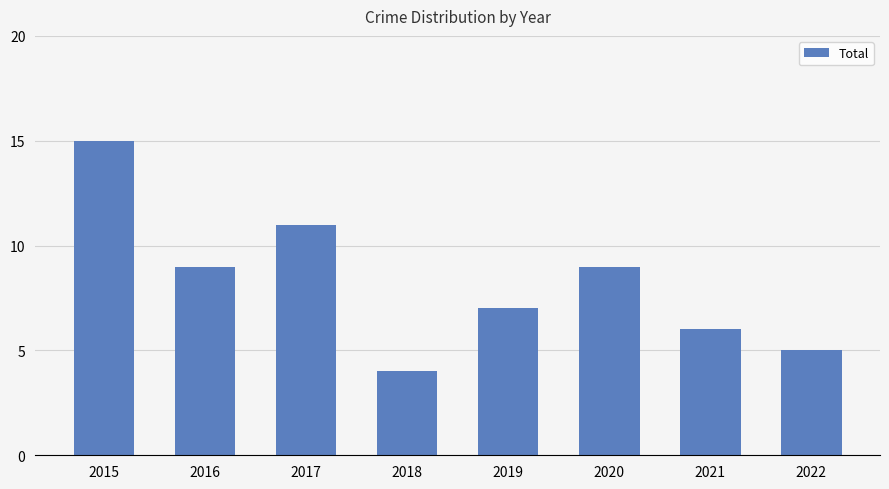

Reading left to right, transcribe all the data shown in this chart.

2015=15	2016=9	2017=11	2018=4	2019=7	2020=9	2021=6	2022=5